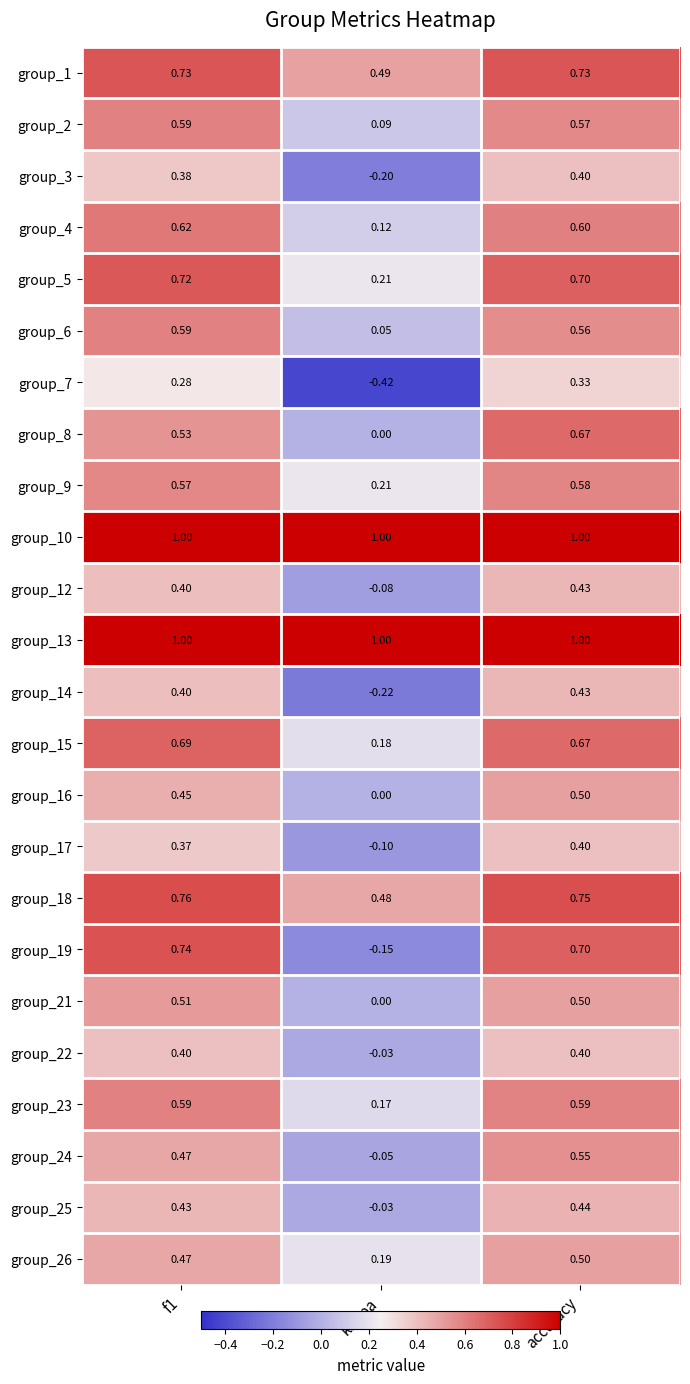

At which label is group_24 closest to 0?

kappa